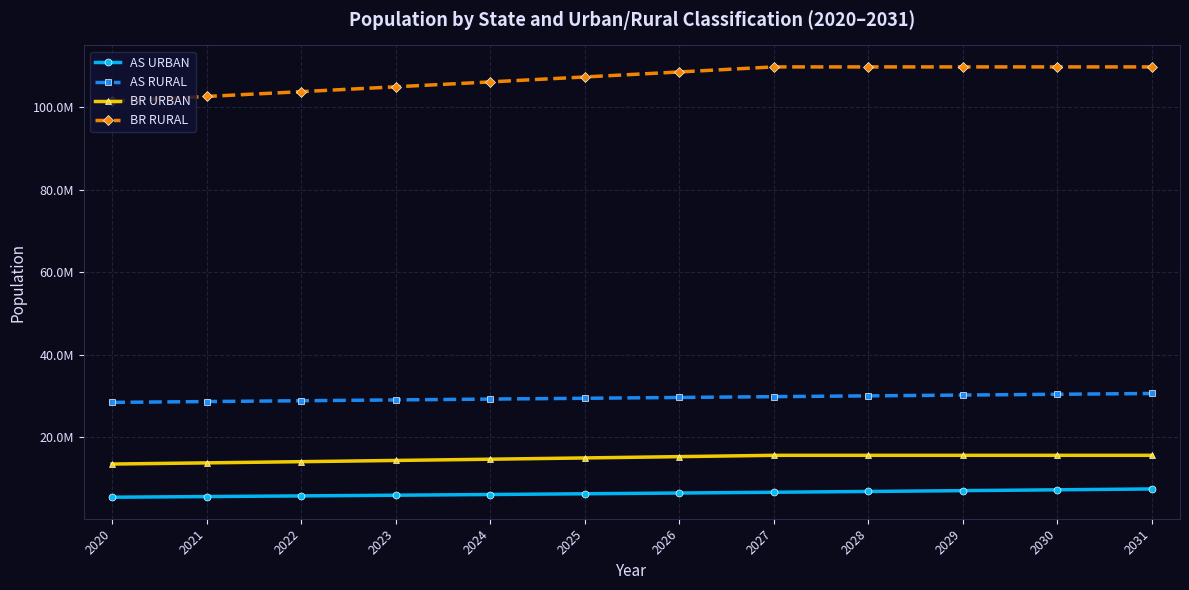

What are all the series names shown in the legend?

AS URBAN, AS RURAL, BR URBAN, BR RURAL